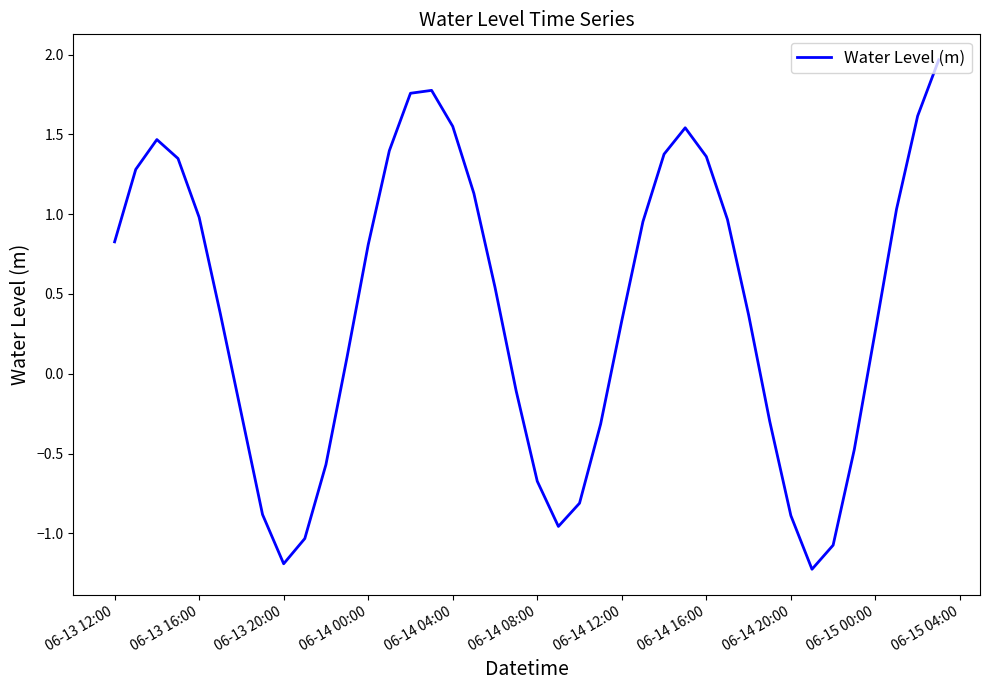

Does the chart have visible grid lines?

No